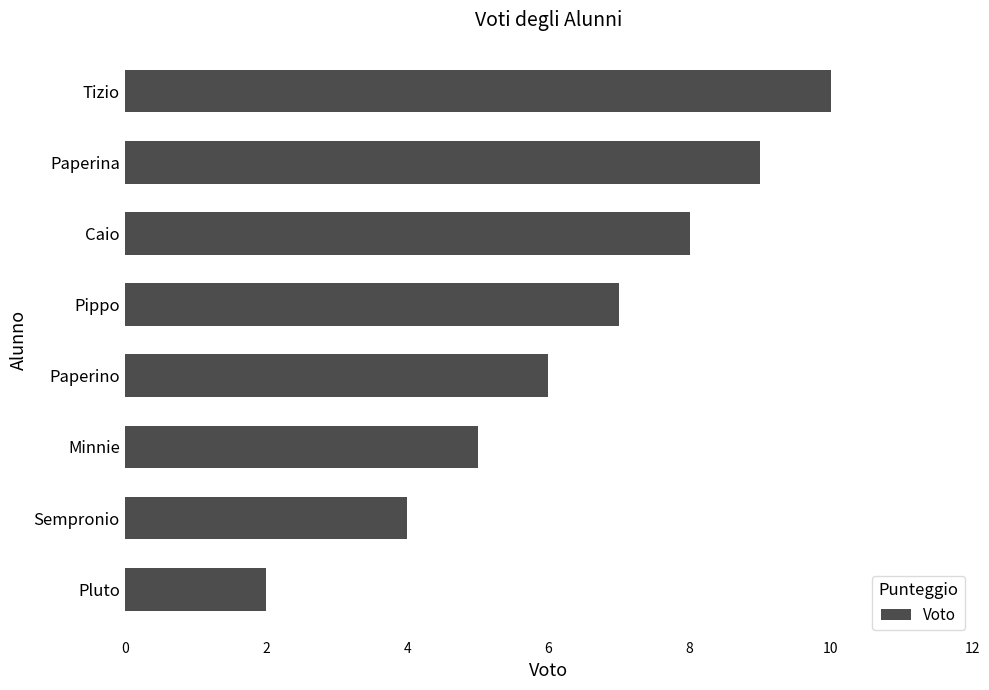

Reading bottom to top, what are all the values shown in this chart?

2	4	5	6	7	8	9	10